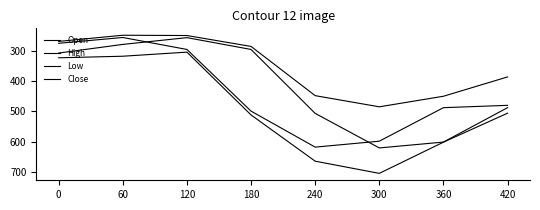

Reading left to right, what are all the values shown in this chart?

Open: 0=307.0	60=278.4	120=256.1	180=295.1	240=506.7	300=621.0	360=601.6	420=487.8
High: 0=322.8	60=317.6	120=304.0	180=511.9	240=664.8	300=705.2	360=602.0	420=506.0
Low: 0=268.5	60=248.1	120=249.1	180=285.1	240=448.0	300=484.9	360=450.0	420=386.1
Close: 0=274.8	60=255.6	120=295.1	180=499.2	240=618.4	300=598.7	360=487.8	420=480.1